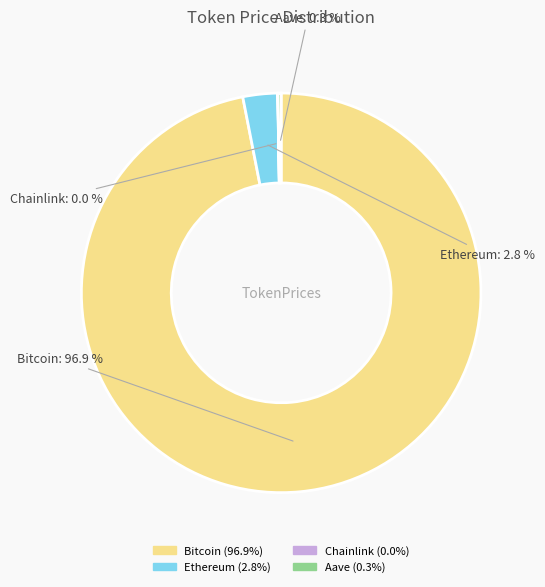

Which category accounts for the majority?

Bitcoin